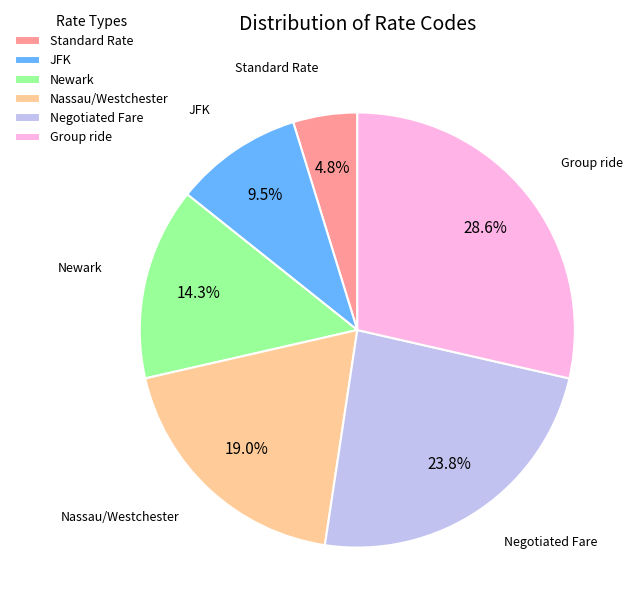

Which slice is the smallest?

Standard Rate